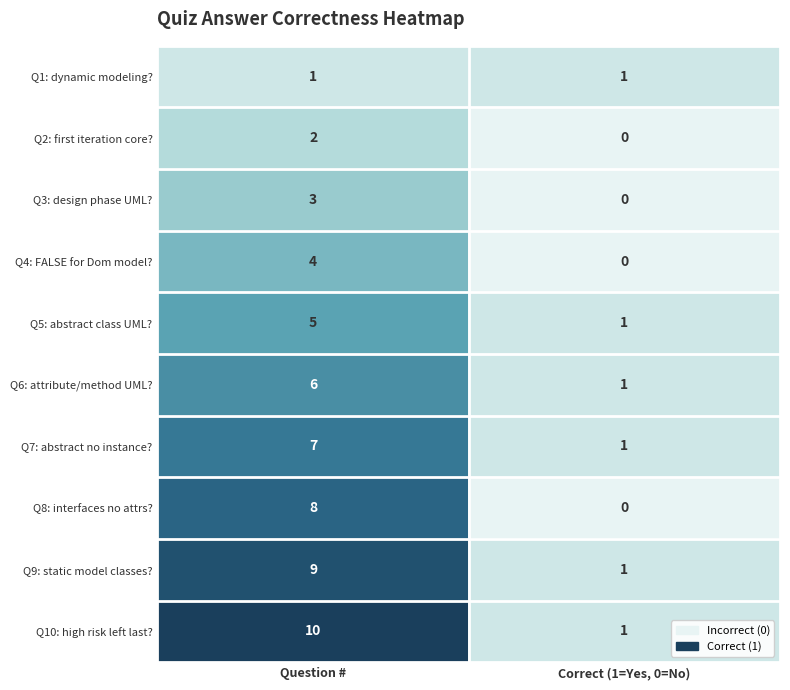

Reading right to left, what are all the values shown in this chart?

Q1: dynamic modeling?: Correct (1=Yes, 0=No)=1	Question #=1
Q2: first iteration core?: Correct (1=Yes, 0=No)=0	Question #=2
Q3: design phase UML?: Correct (1=Yes, 0=No)=0	Question #=3
Q4: FALSE for Dom model?: Correct (1=Yes, 0=No)=0	Question #=4
Q5: abstract class UML?: Correct (1=Yes, 0=No)=1	Question #=5
Q6: attribute/method UML?: Correct (1=Yes, 0=No)=1	Question #=6
Q7: abstract no instance?: Correct (1=Yes, 0=No)=1	Question #=7
Q8: interfaces no attrs?: Correct (1=Yes, 0=No)=0	Question #=8
Q9: static model classes?: Correct (1=Yes, 0=No)=1	Question #=9
Q10: high risk left last?: Correct (1=Yes, 0=No)=1	Question #=10